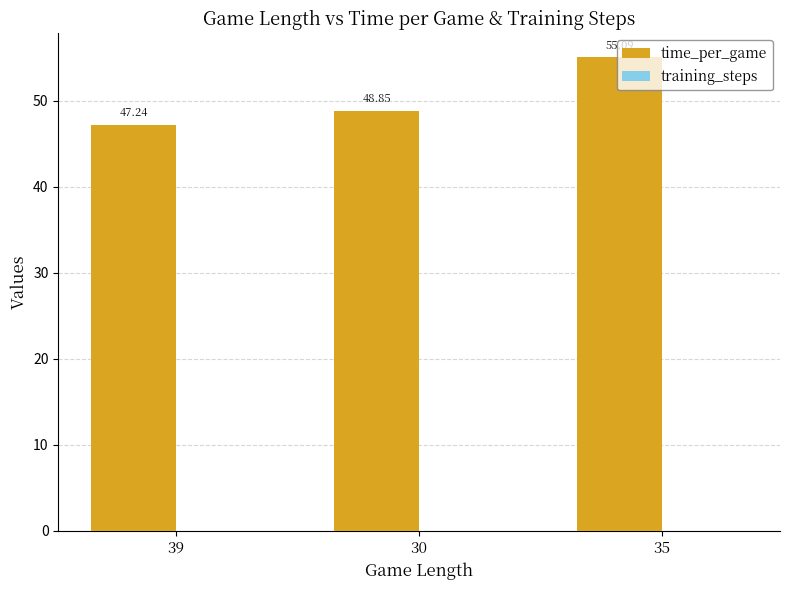

Which has a higher value, 39 or 30?

30